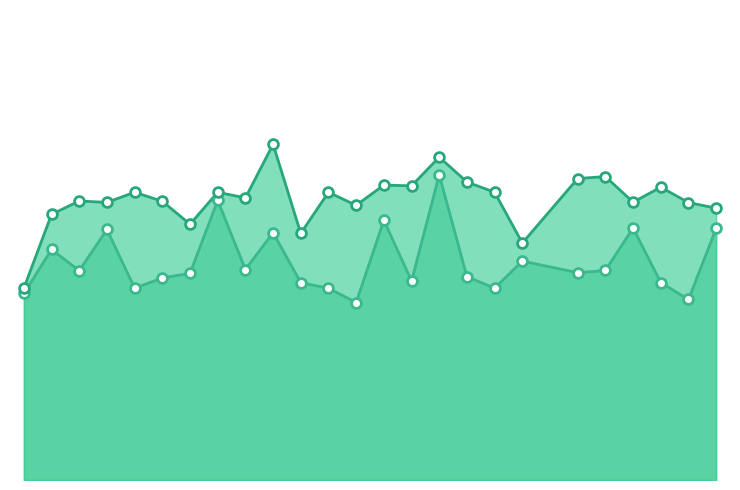

What are all the series names shown in the legend?

f1, accuracy